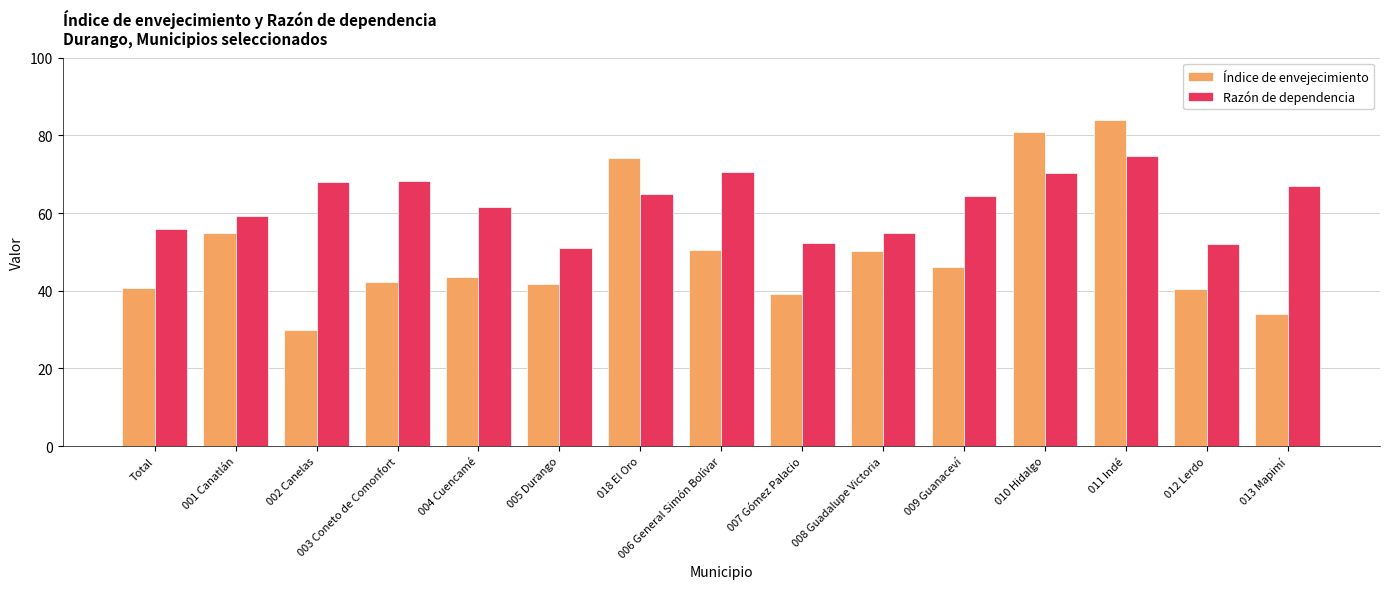

How many values in the Razón de dependencia series exceed 64?

8